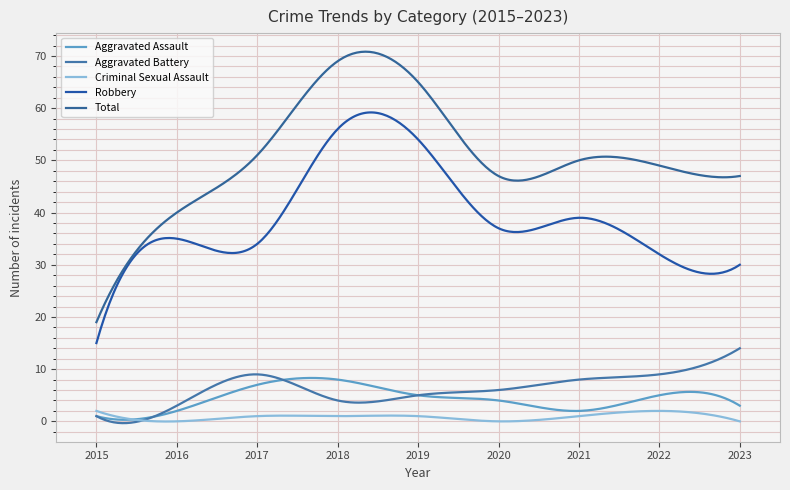

How many lines are shown in the chart?

5